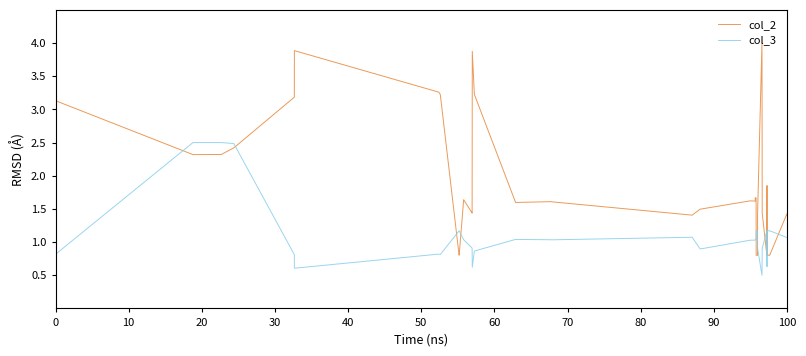

Which series has the largest range (max minus min)?

col_2